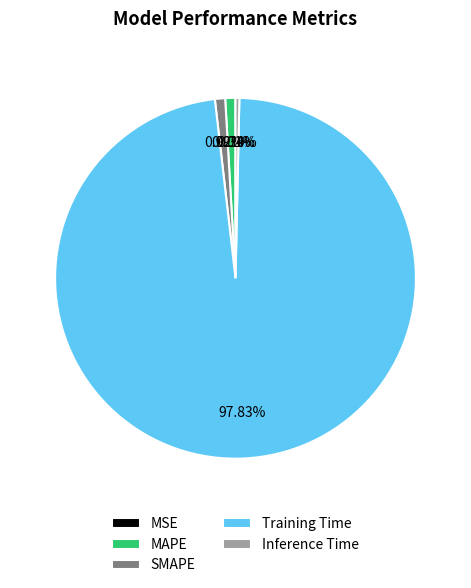

To the nearest percent, what percentage of the pie is Training Time?

98%